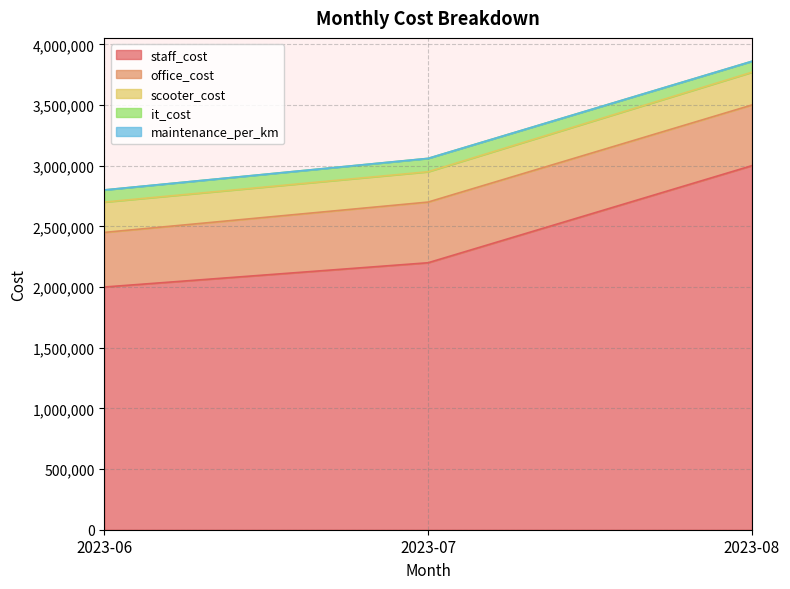

Which label corresponds to the largest value in the chart?

2023-08